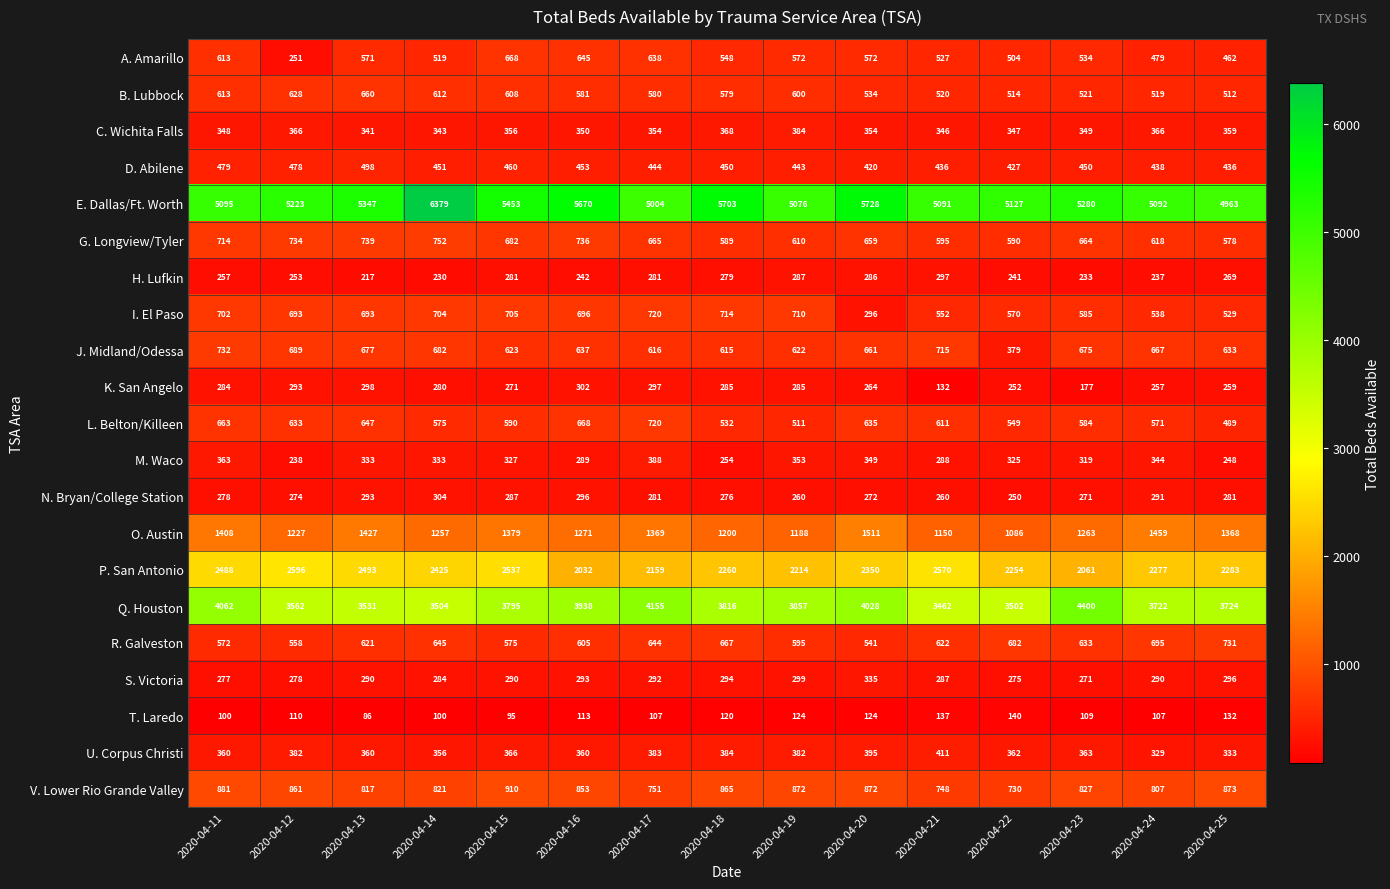

What is the total value across all series at 2020-04-16?

21030